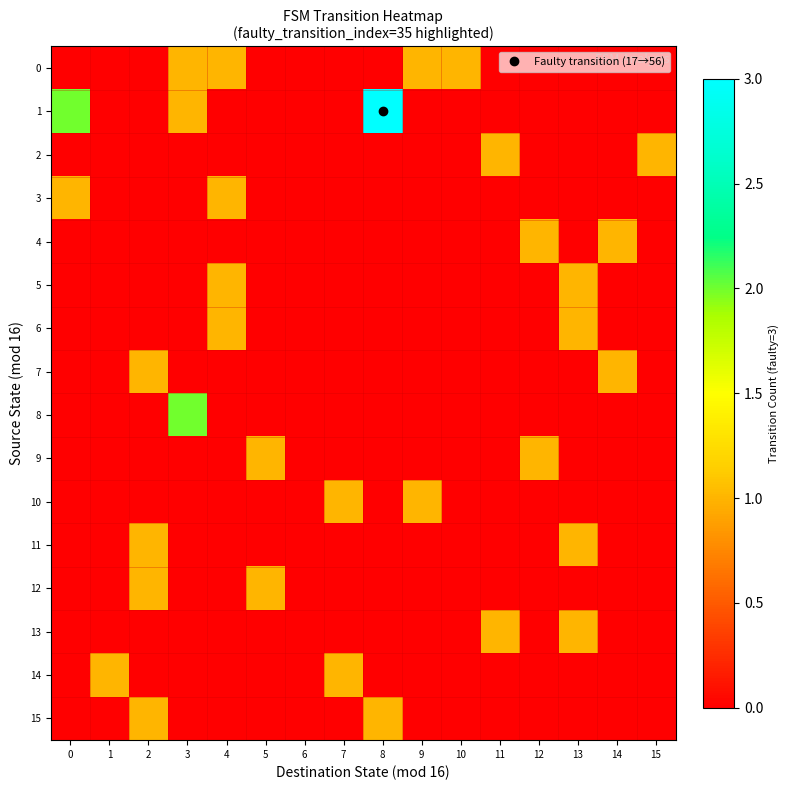

At how many categories does at least one series exceed 1?

3